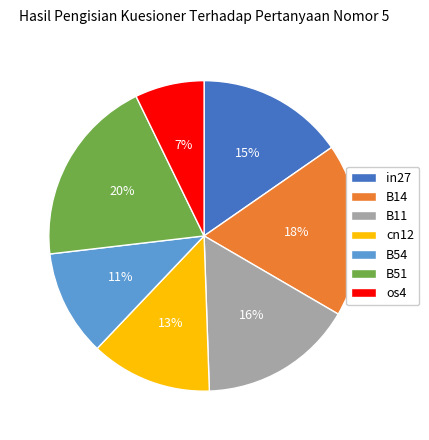

To the nearest percent, what portion does cn12 represent?

13%